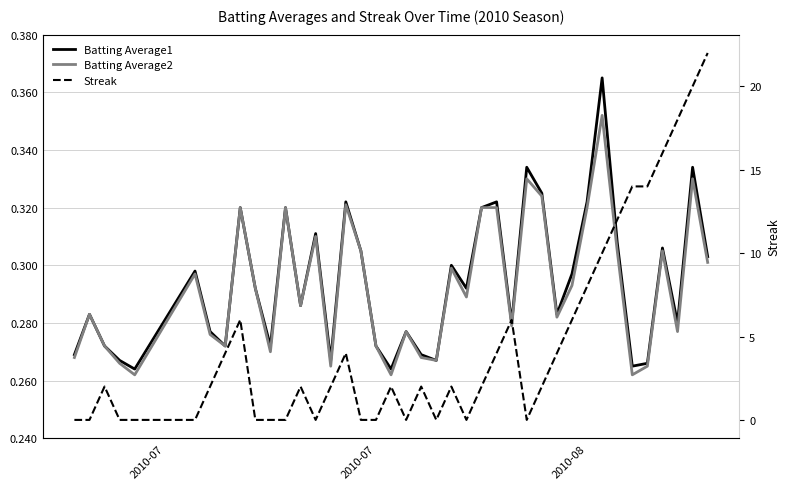

True or false: Batting Average2 has more than 2 interior local peaks.

True